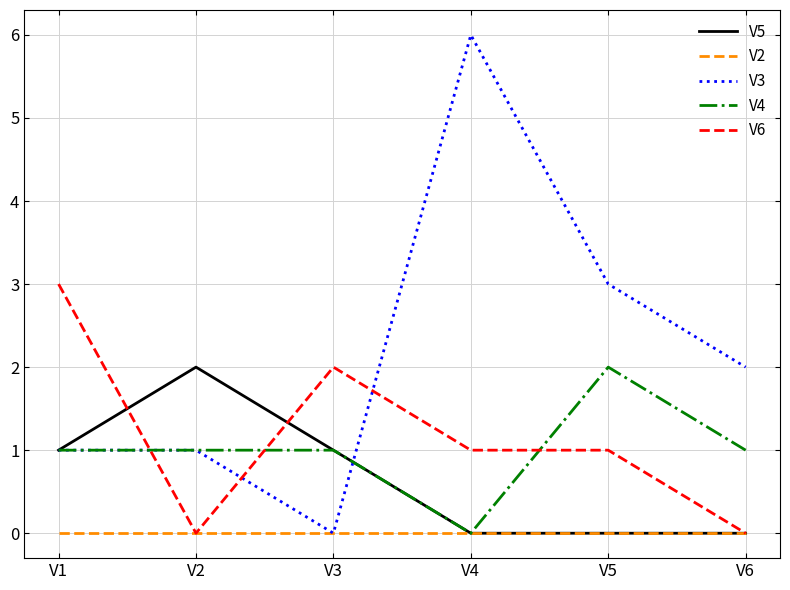

Reading left to right, transcribe all the data shown in this chart.

V5: V1=1	V2=2	V3=1	V4=0	V5=0	V6=0
V2: V1=0	V2=0	V3=0	V4=0	V5=0	V6=0
V3: V1=1	V2=1	V3=0	V4=6	V5=3	V6=2
V4: V1=1	V2=1	V3=1	V4=0	V5=2	V6=1
V6: V1=3	V2=0	V3=2	V4=1	V5=1	V6=0